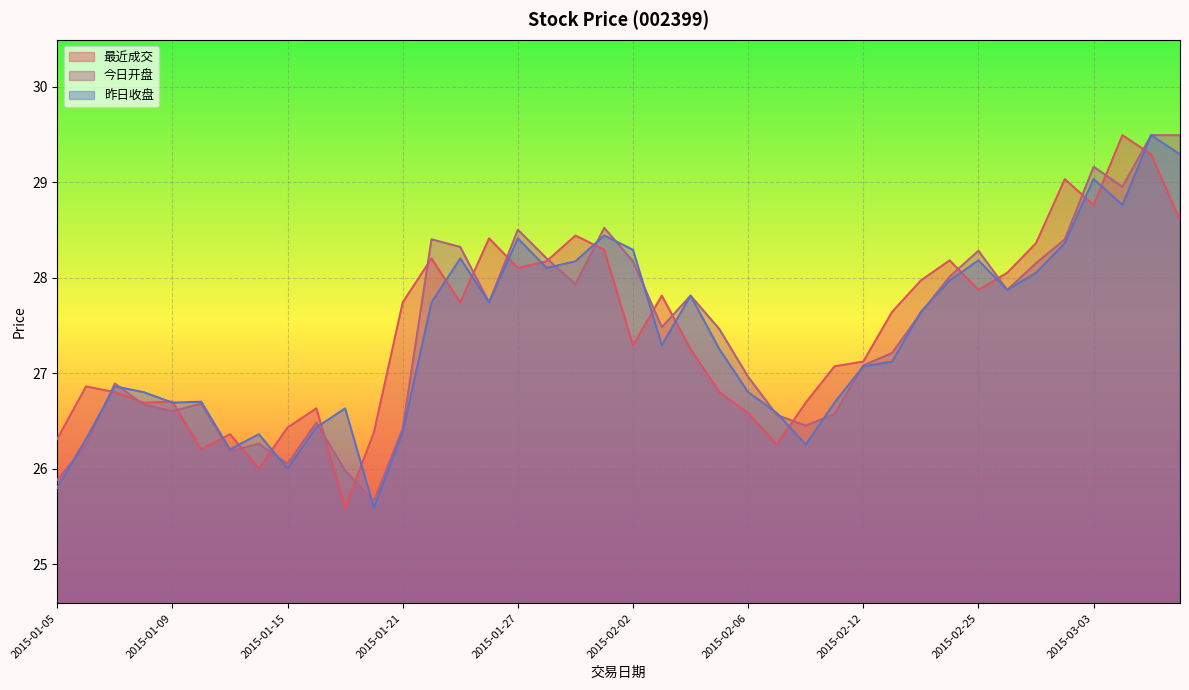

Read the 今日开盘 value at 2015-03-05.

29.5